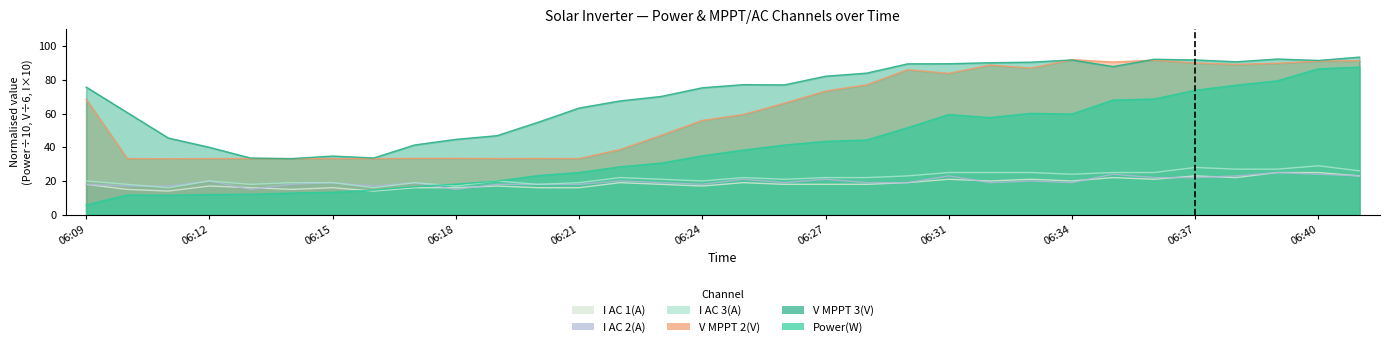

What is the minimum value shown in the chart?

5.8